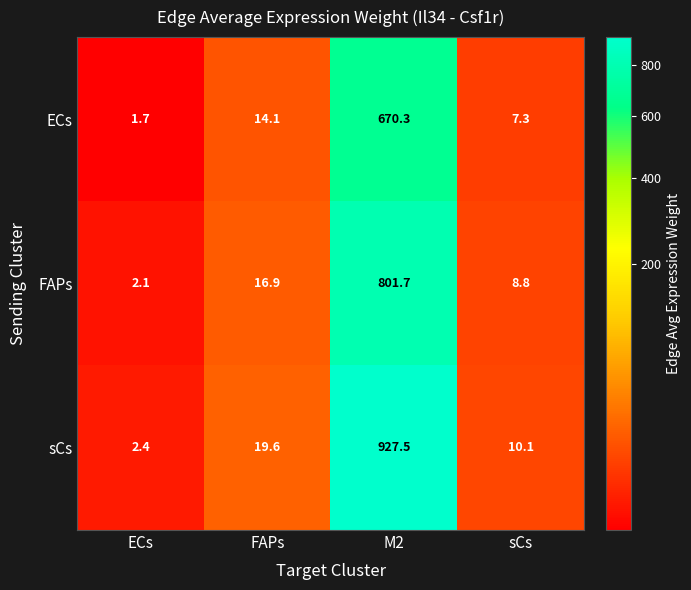

True or false: FAPs has a value of 801.7 at M2.

True